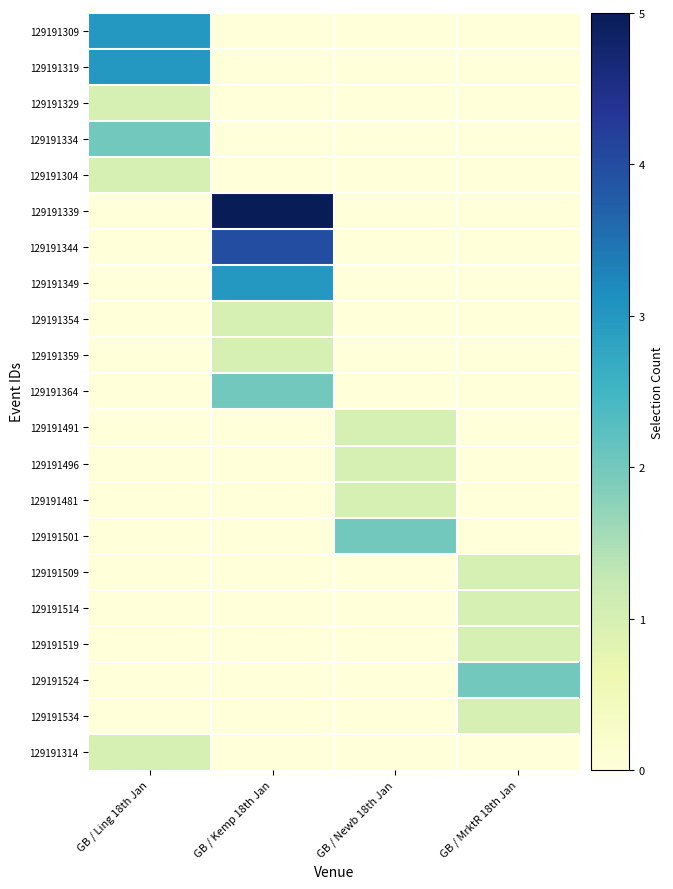

At which category is the sum across all series the highest?

GB / Kemp 18th Jan